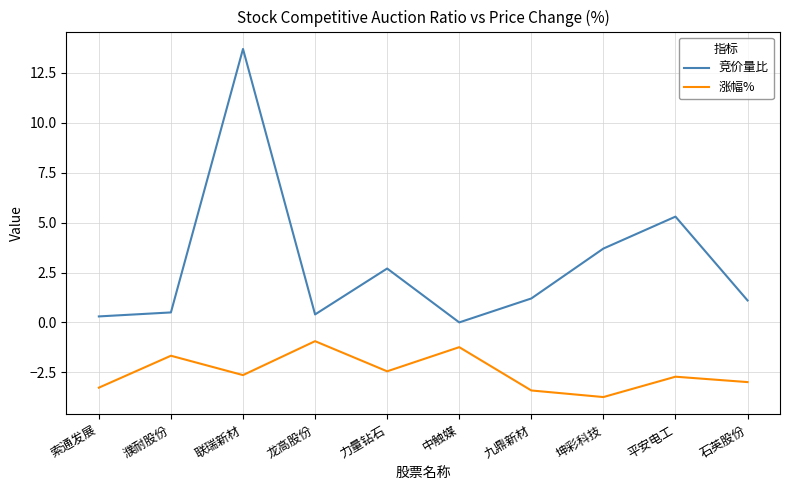

What value does the 涨幅% series have at 中触媒?

-1.2